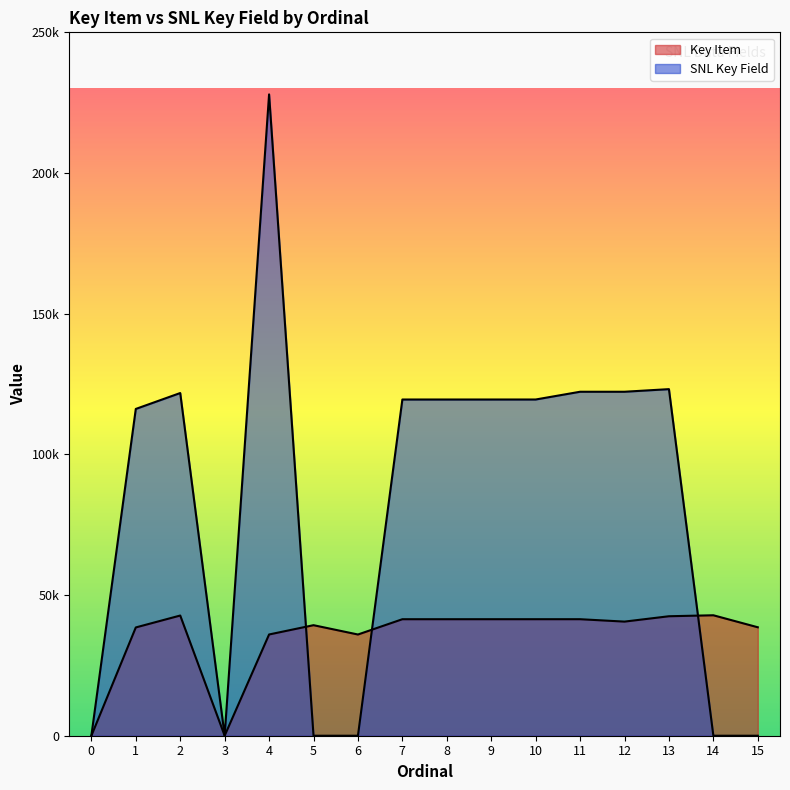

What are all the series names shown in the legend?

Key Item, SNL Key Field